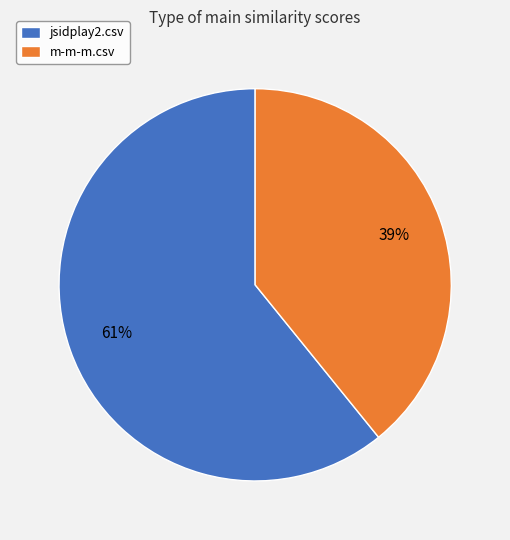

Is the sum of jsidplay2.csv and m-m-m.csv greater than half?

Yes